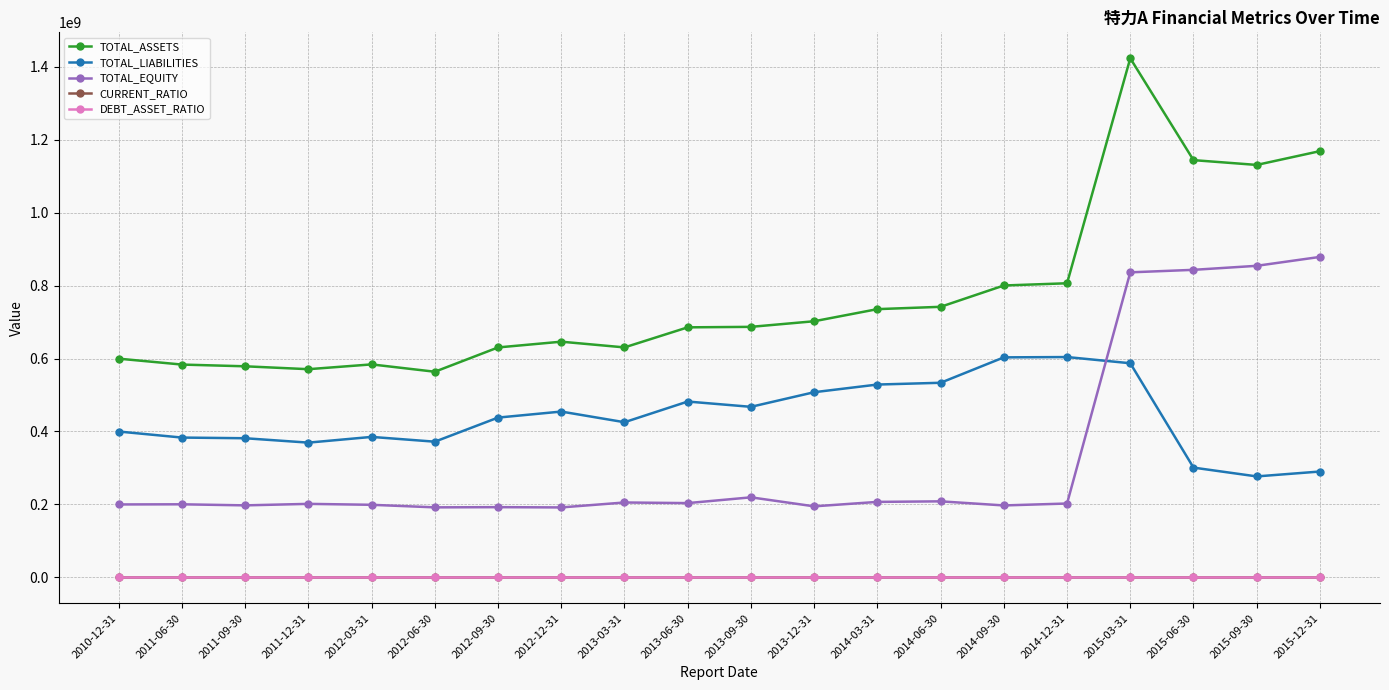

The value of TOTAL_EQUITY at 2011-12-31 is 49389981.7. True or false?

False